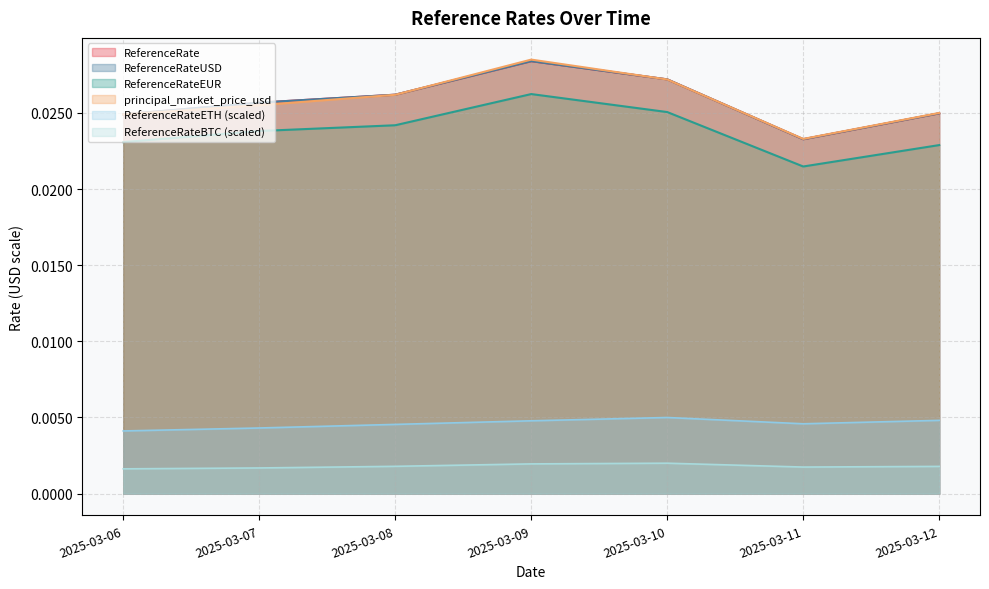

Is the value of ReferenceRateBTC at 2025-03-12 greater than the value of principal_market_price_usd at 2025-03-07?

No